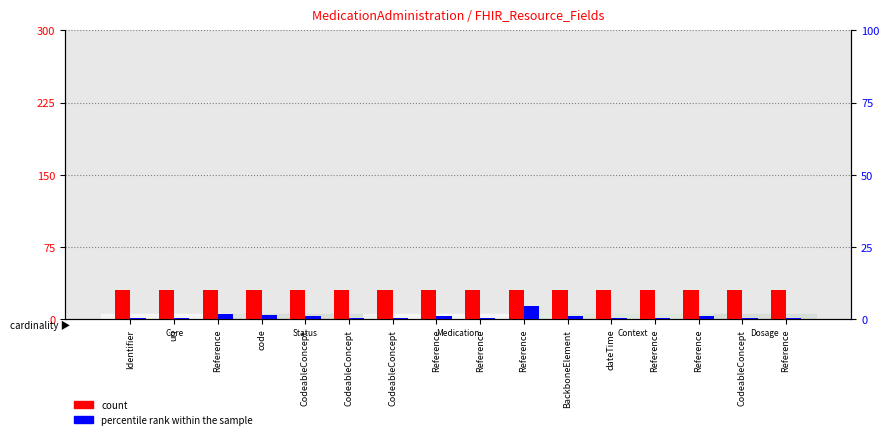

What is the highest value of the count series?

30.0